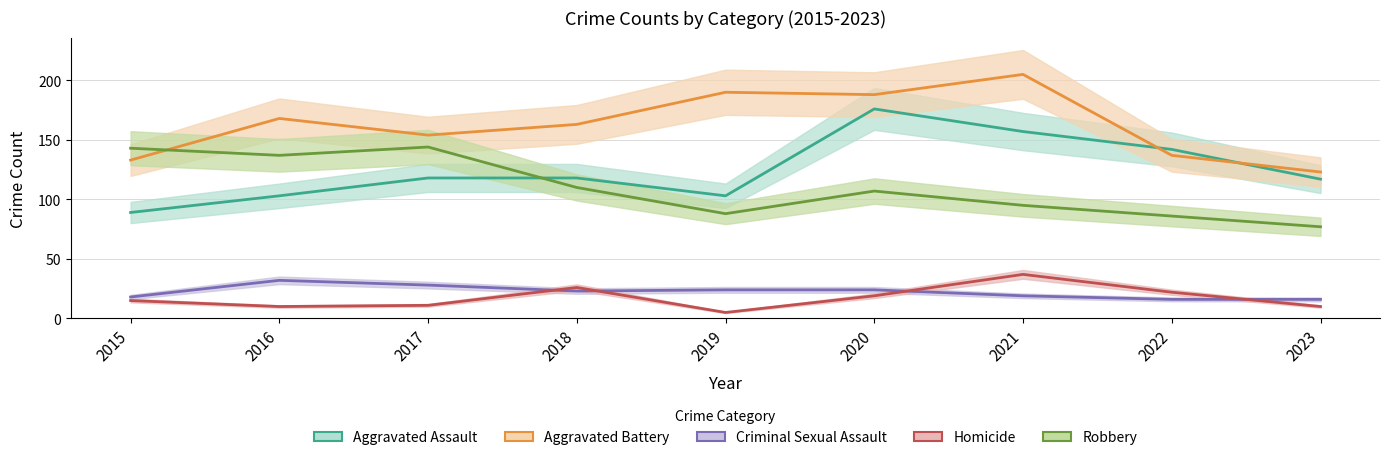

True or false: Homicide and Robbery intersect in this chart.

False